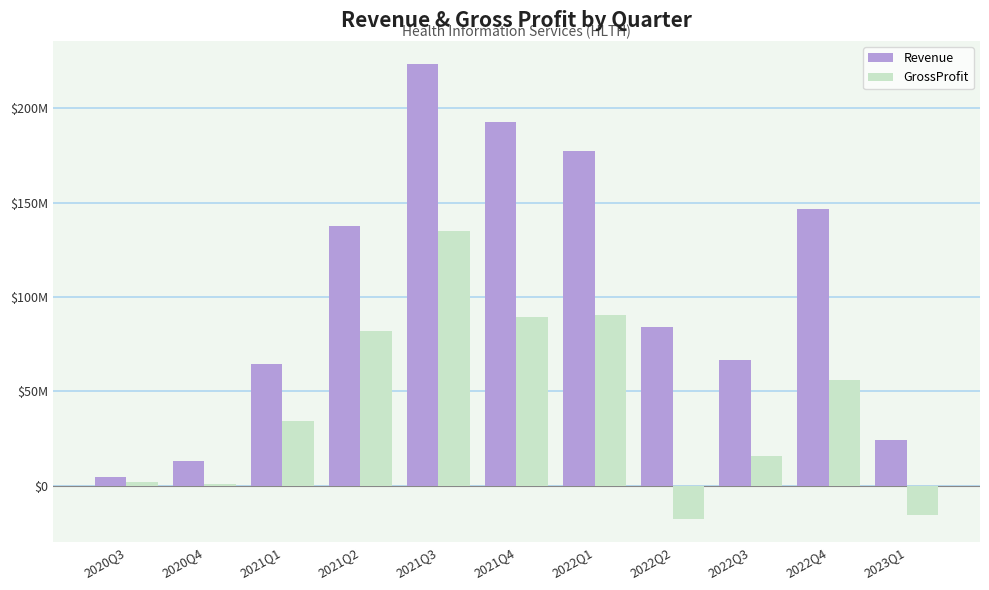

Which category has the lowest value across all series?

2022Q2